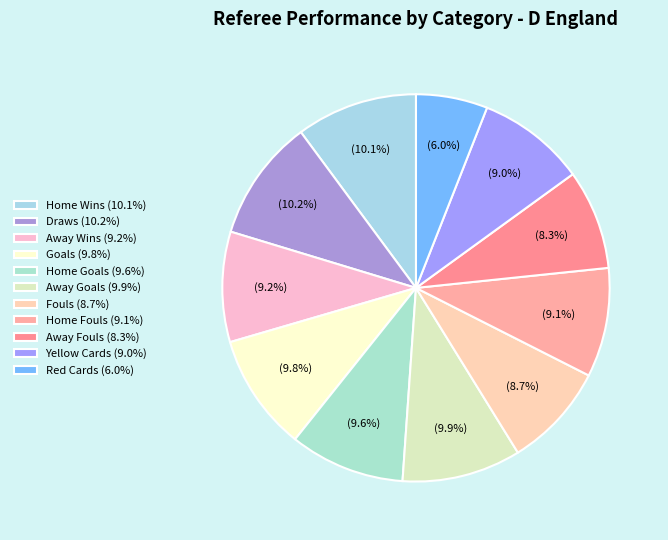

What is the total percentage of Home Fouls and Home Wins?

19.2%